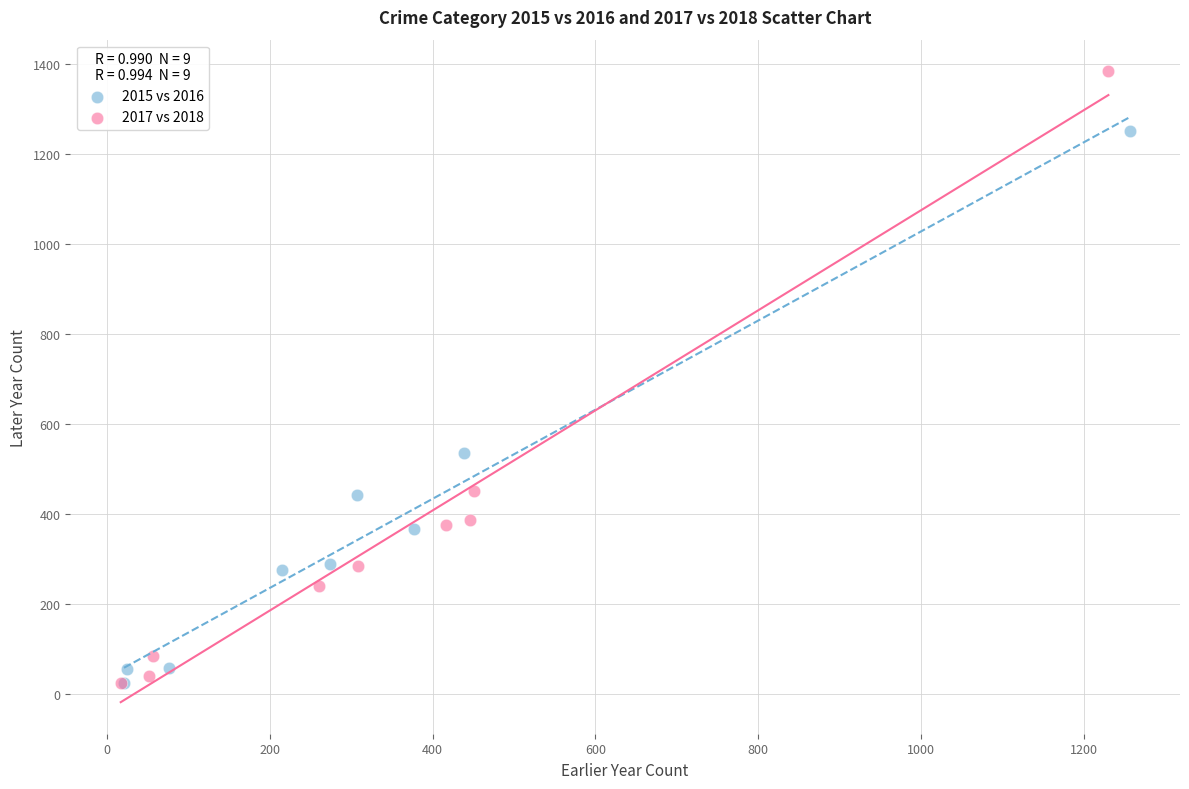

Which series has the widest spread of Y values?

2017 vs 2018